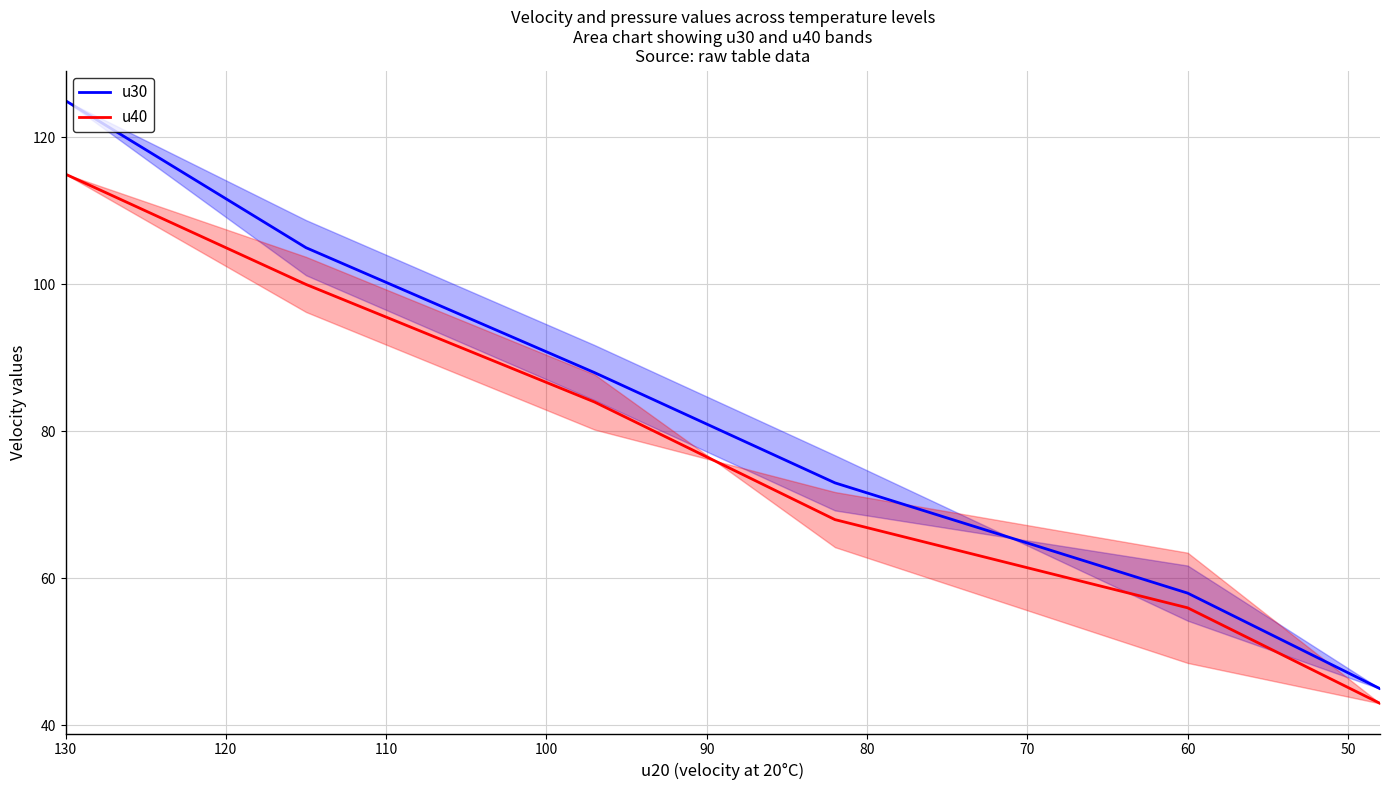

How many data points in u30 are above 88?

2